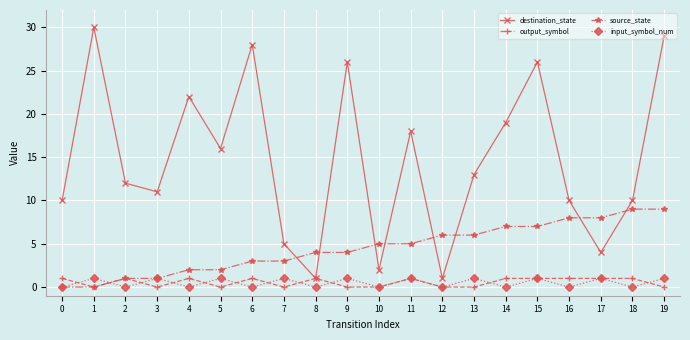

The value of input_symbol_num at 1 is 1. True or false?

True